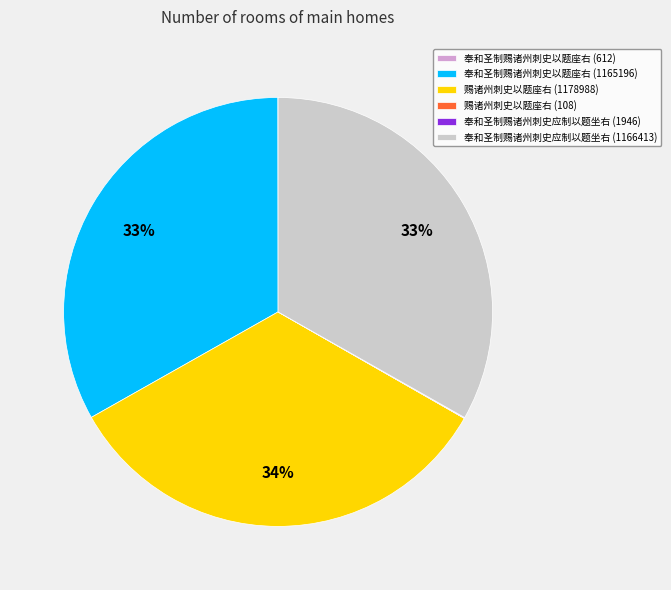

Is it true that 奉和圣制赐诸州刺史应制以题坐右 (1166413) is 33% of the pie?

True